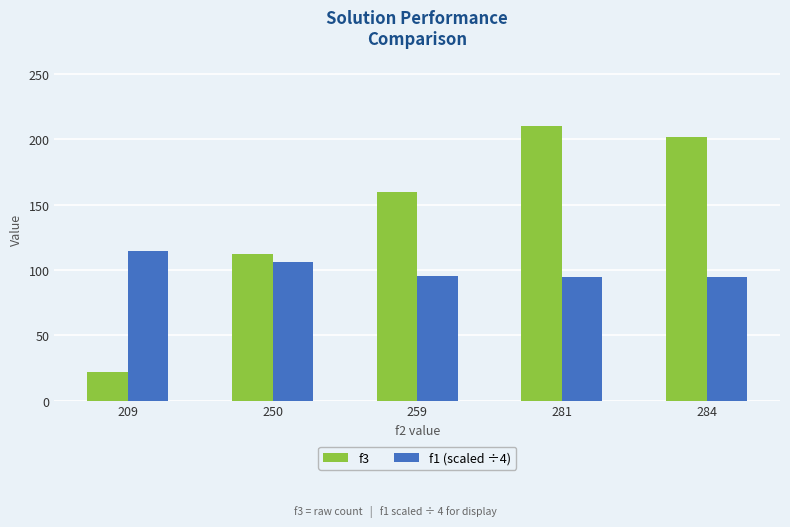

What is the approximate value of f1 (scaled ÷4) at 284?

94.3